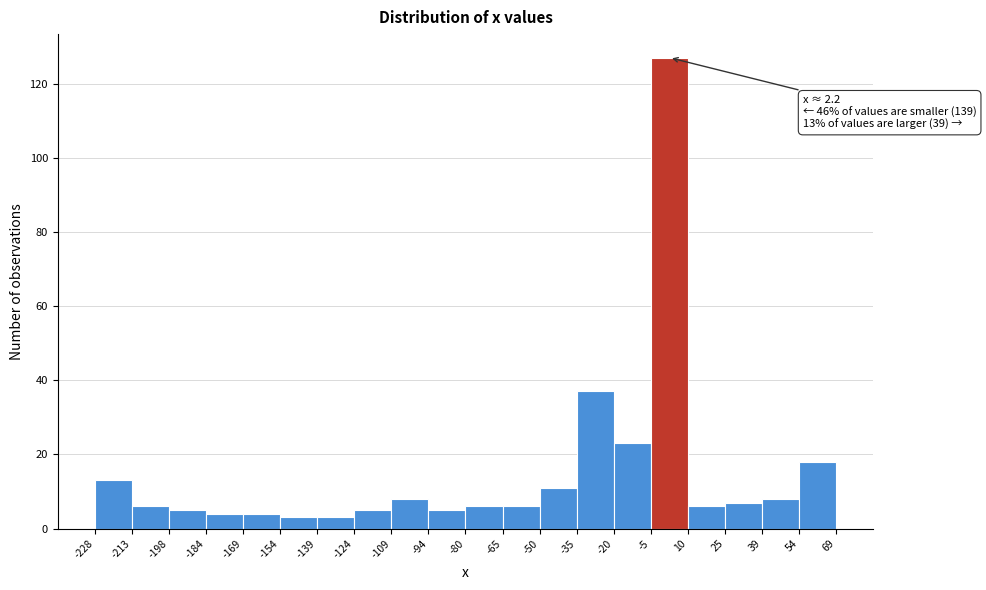

Which range on the x-axis has the tallest bar?

-5 to 10